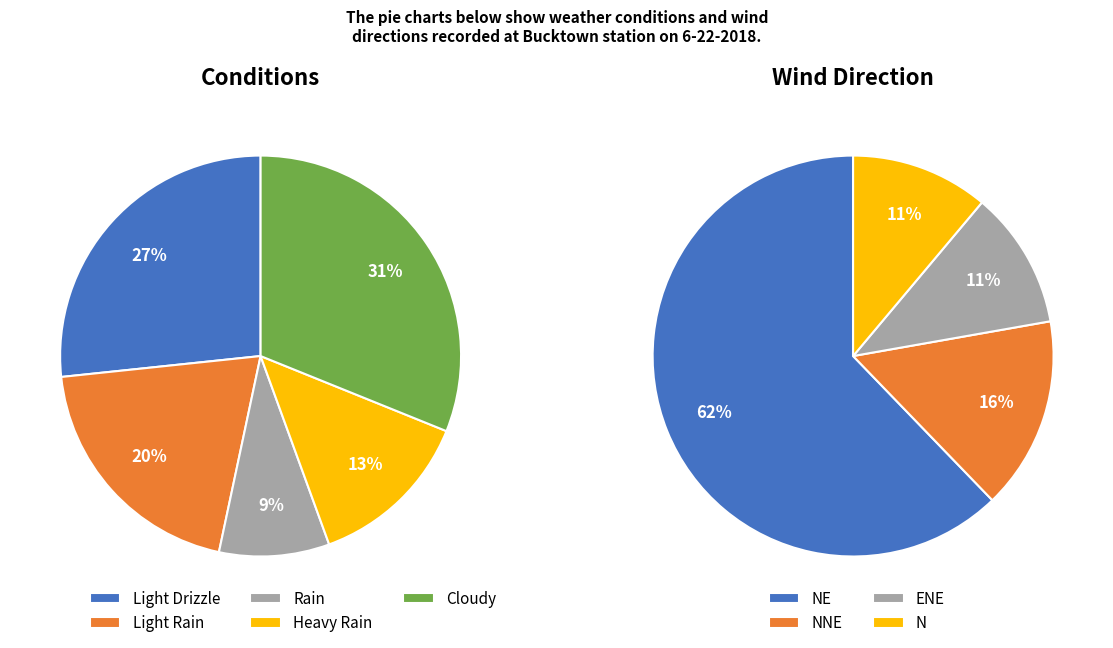

What portion of the pie excludes Cloudy?

68.9%